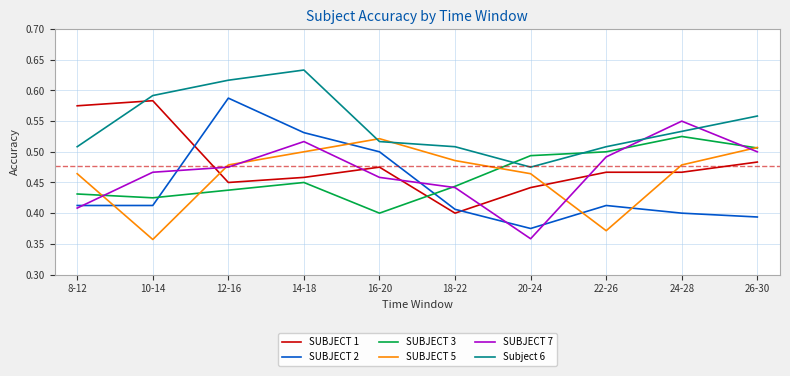

What position from the right is 18-22?

5